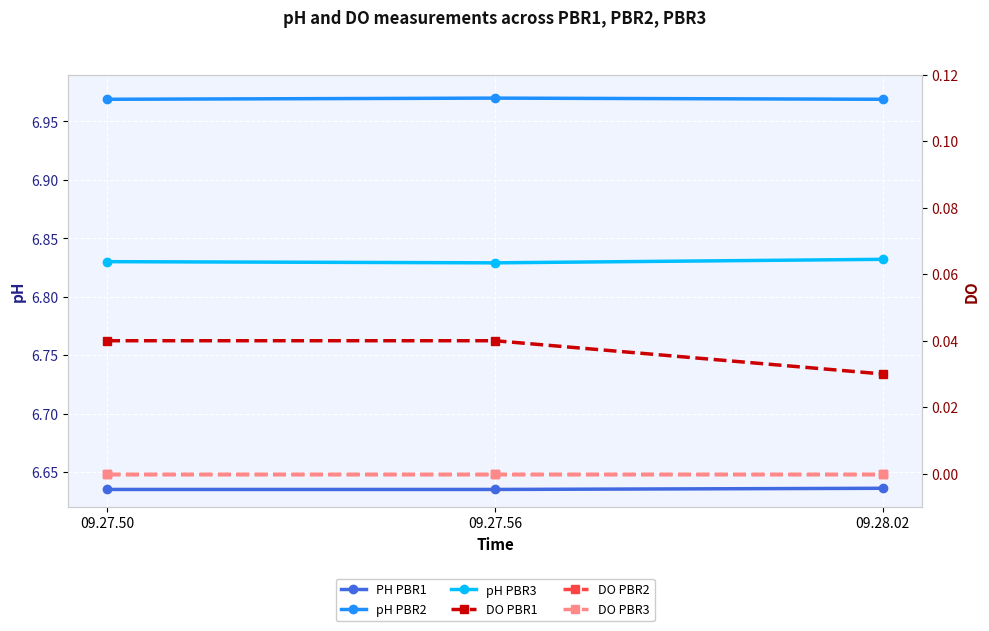

What is the maximum value shown in the chart?

7.0